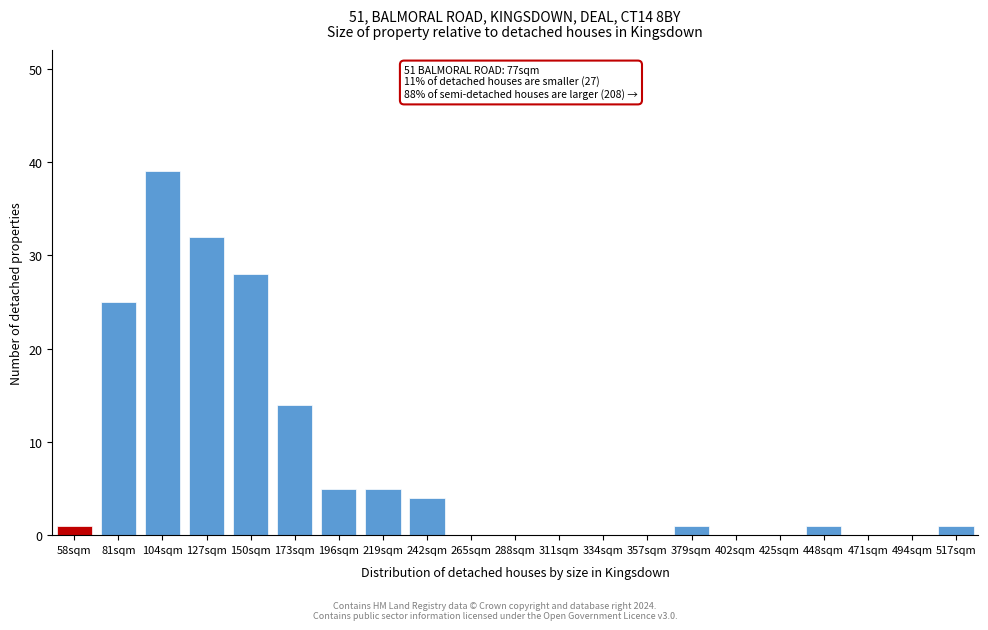

Reading left to right, what are all the values shown in this chart?

58sqm=1	81sqm=25	104sqm=39	127sqm=32	150sqm=28	173sqm=14	196sqm=5	219sqm=5	242sqm=4	265sqm=0	288sqm=0	311sqm=0	334sqm=0	357sqm=0	379sqm=1	402sqm=0	425sqm=0	448sqm=1	471sqm=0	494sqm=0	517sqm=1